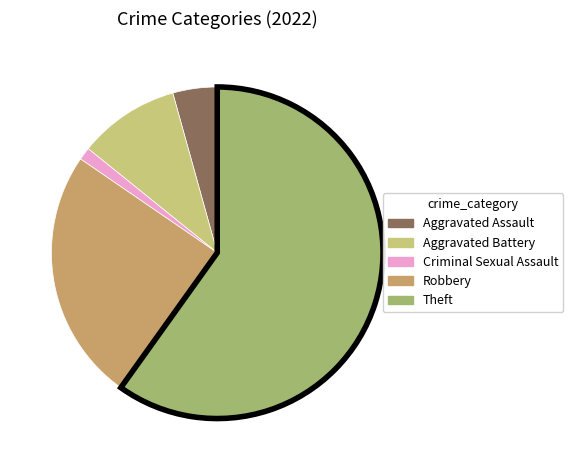

Which slice is the largest?

Theft